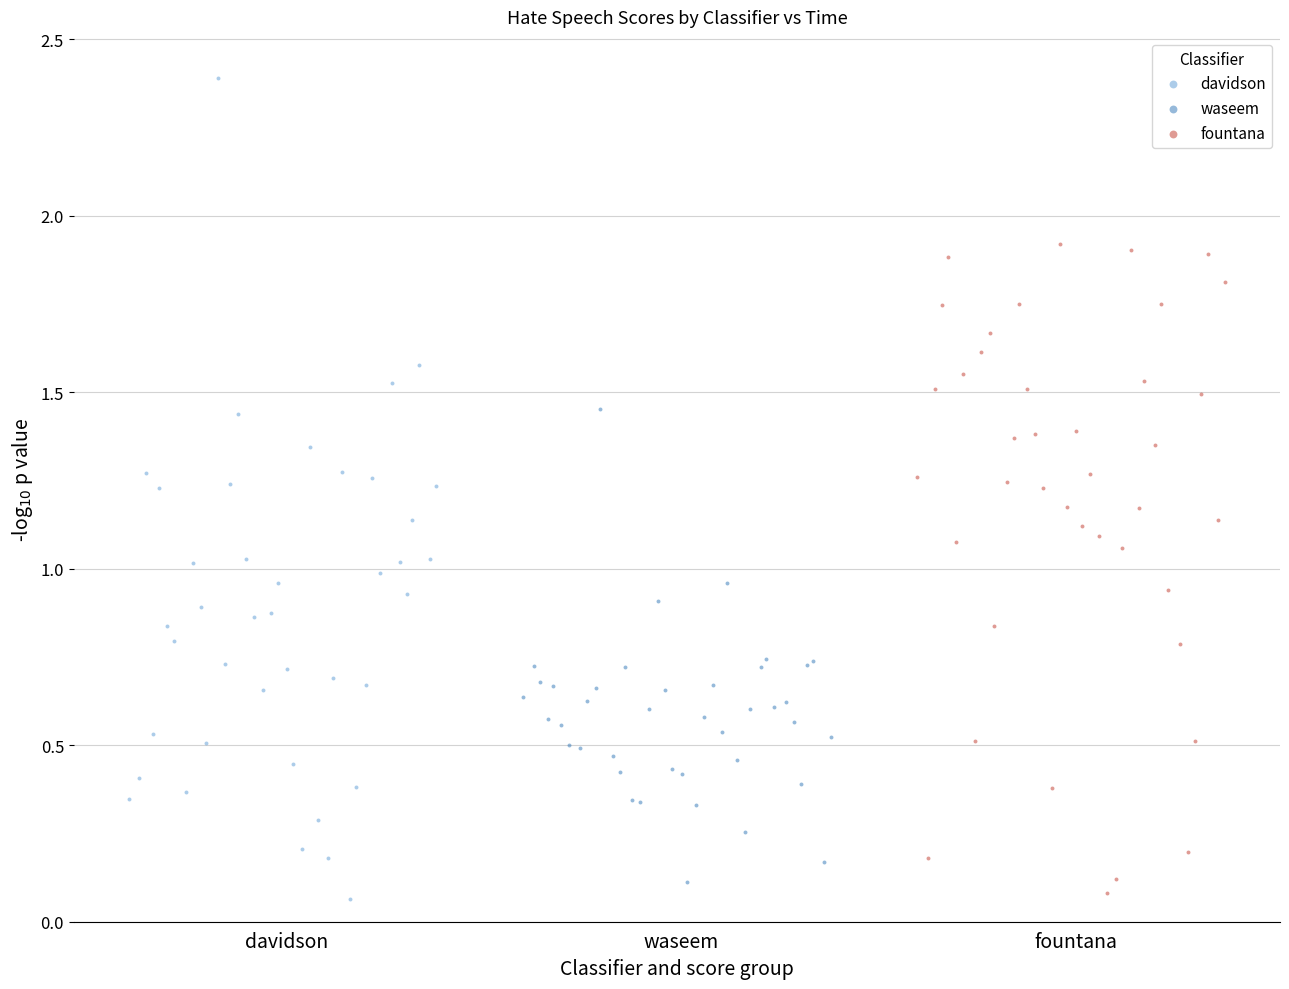

Which series reaches the maximum Y coordinate?

davidson